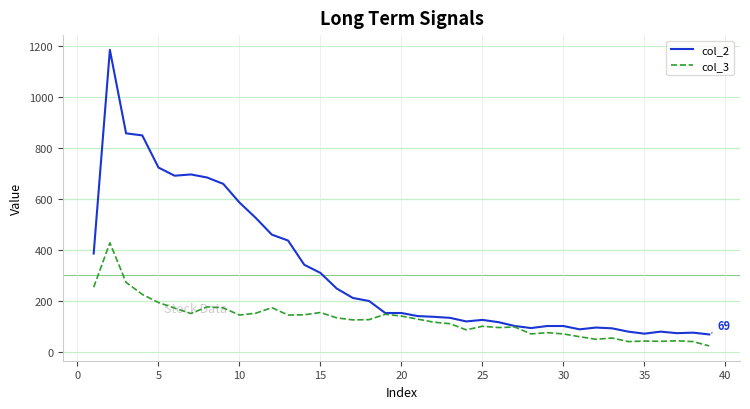

Which series has the largest total across all categories?

col_2